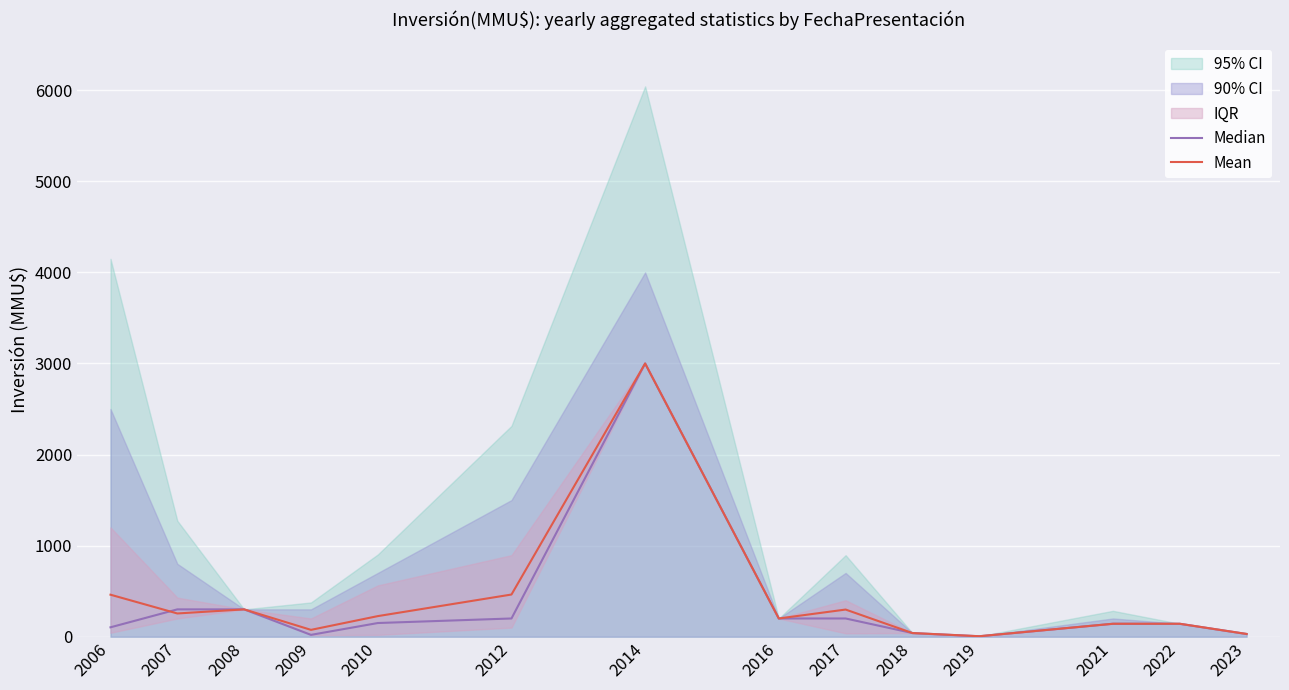

Between 2006 and 2012, which is larger?

2012